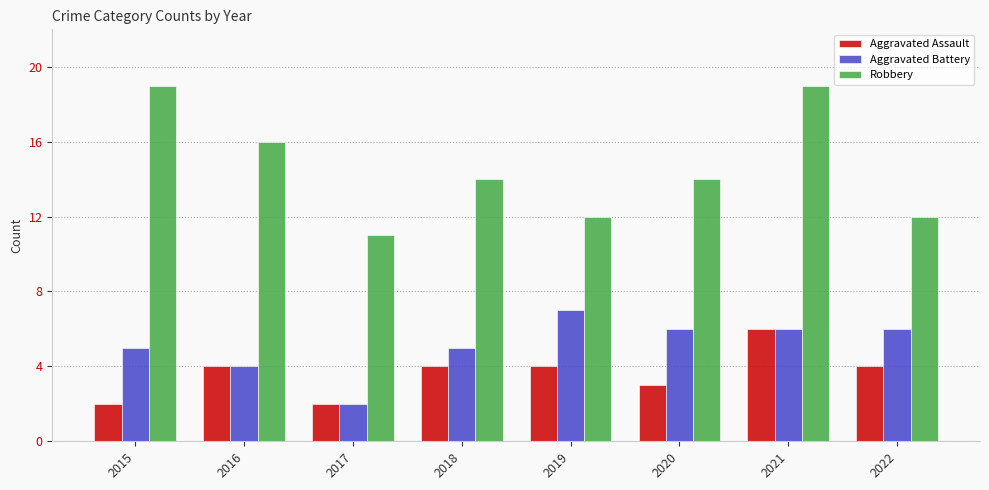

What is the value of the Robbery bar at the 4th from the left?

14